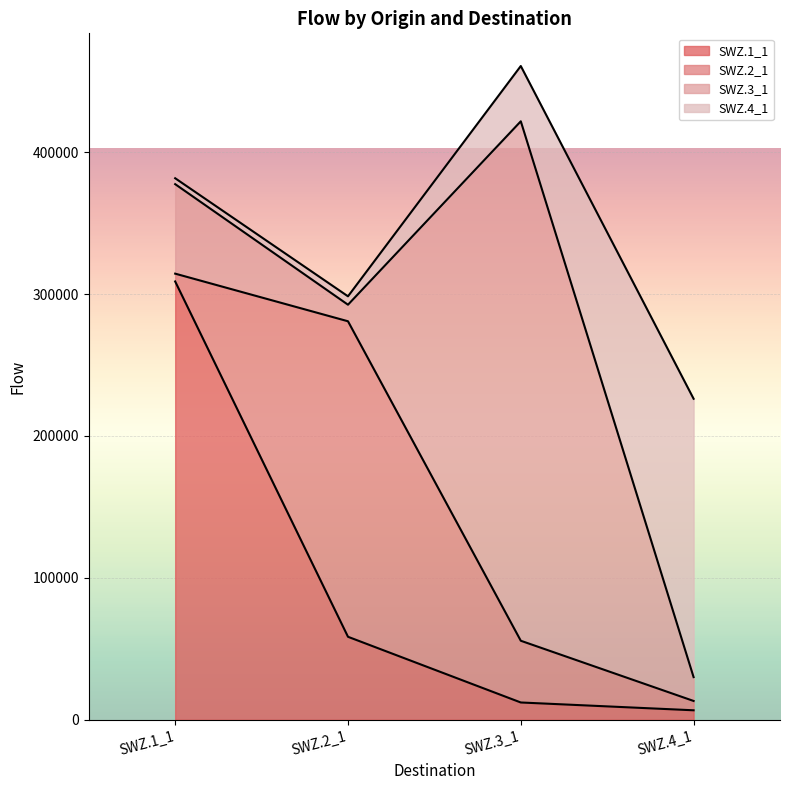

What is the value of the SWZ.4_1 point at the 2nd from the left?

5925.0